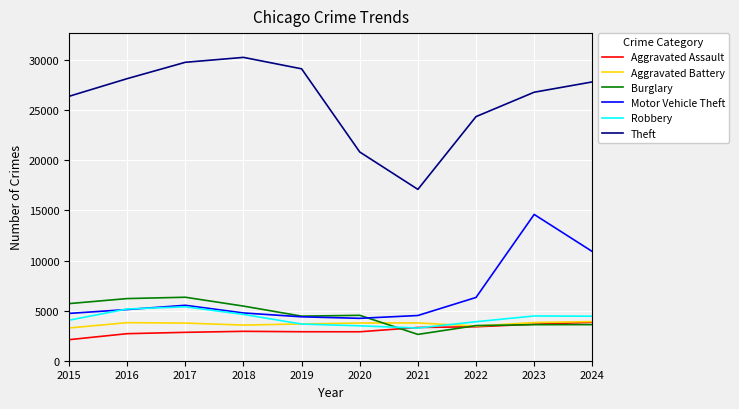

Does the chart display data point markers on the line(s)?

No